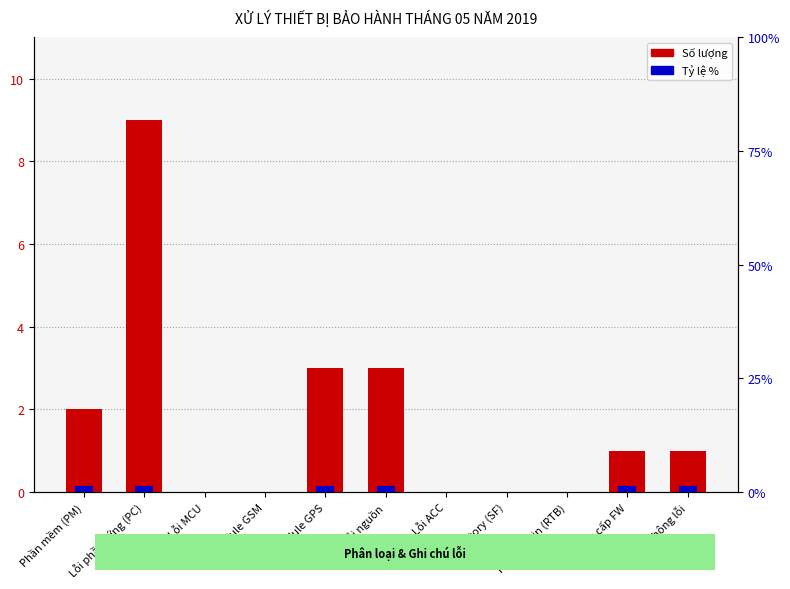

Rank the categories by value from lowest to highest.

Lỗi MCU, Lỗi module GSM, Lỗi ACC, Setfactory (SF), Restore Bin (RTB), Nâng cấp FW, Không lỗi, Phần mềm (PM), Lỗi module GPS, Lỗi nguồn, Lỗi phần cứng (PC)